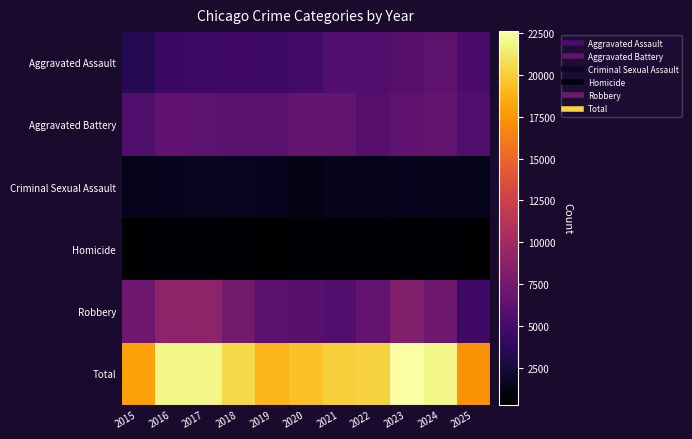

What is the total value across all series at 2025?

34712